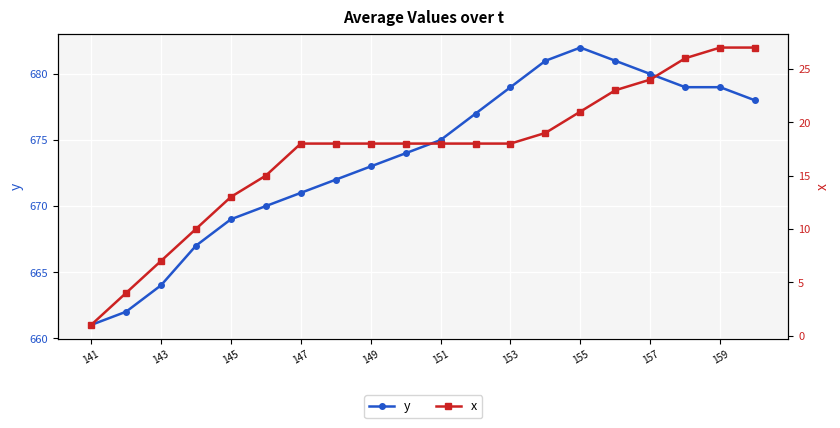

What is the difference between the second highest and second lowest values in the y series?

19